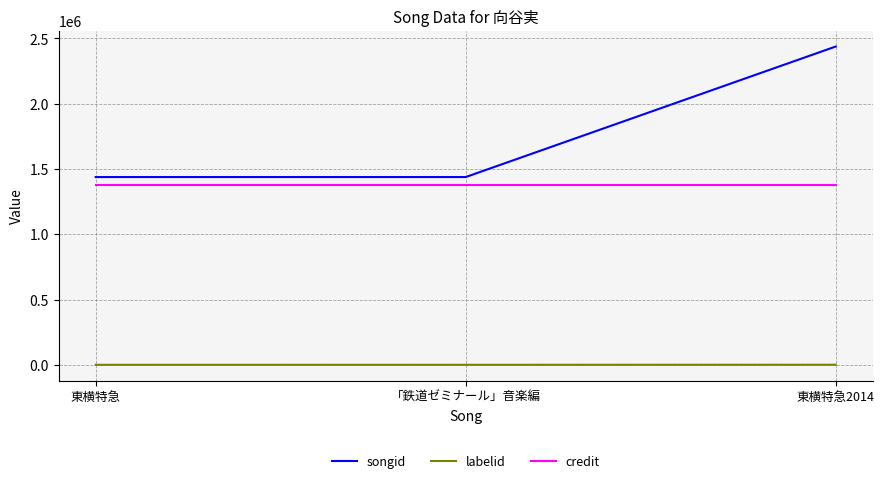

Rank the series by their average value, from highest to lowest.

songid, credit, labelid